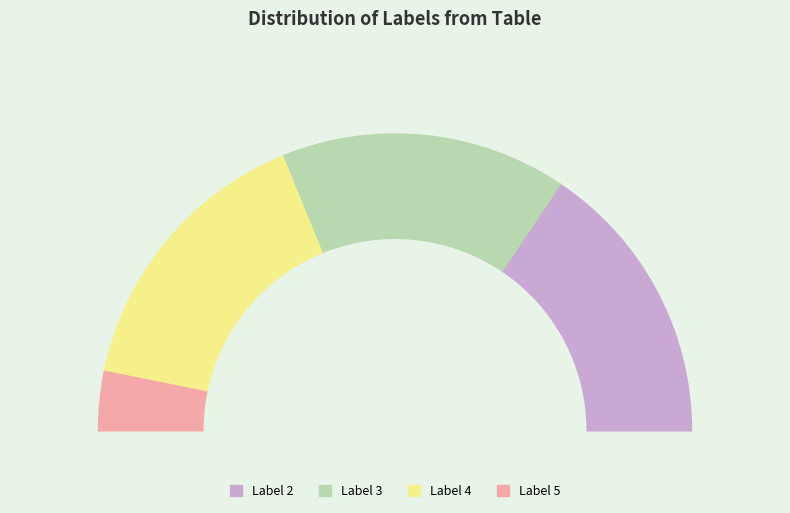

How much of the chart is everything except 5?

93.6%